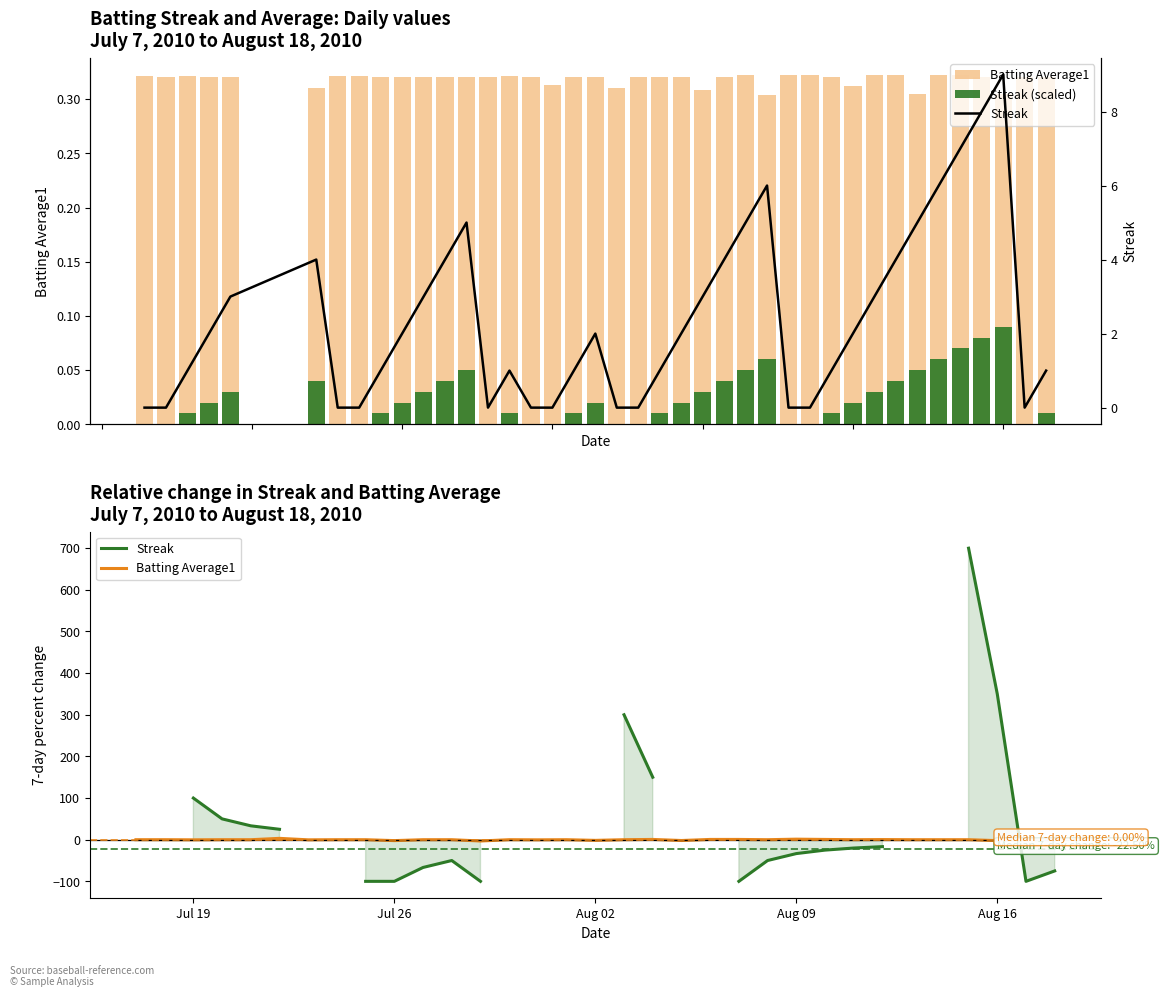

Count the number of data series in this chart.

3